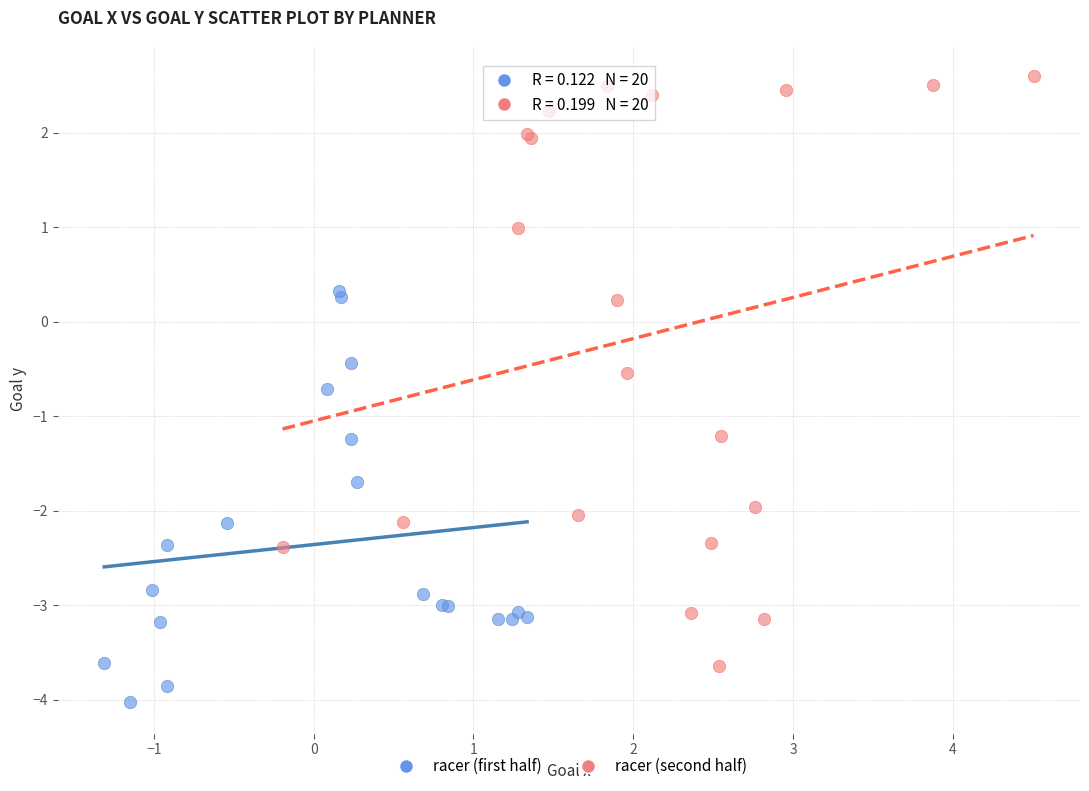

Which series has the largest Y range (max minus min)?

racer (second half)